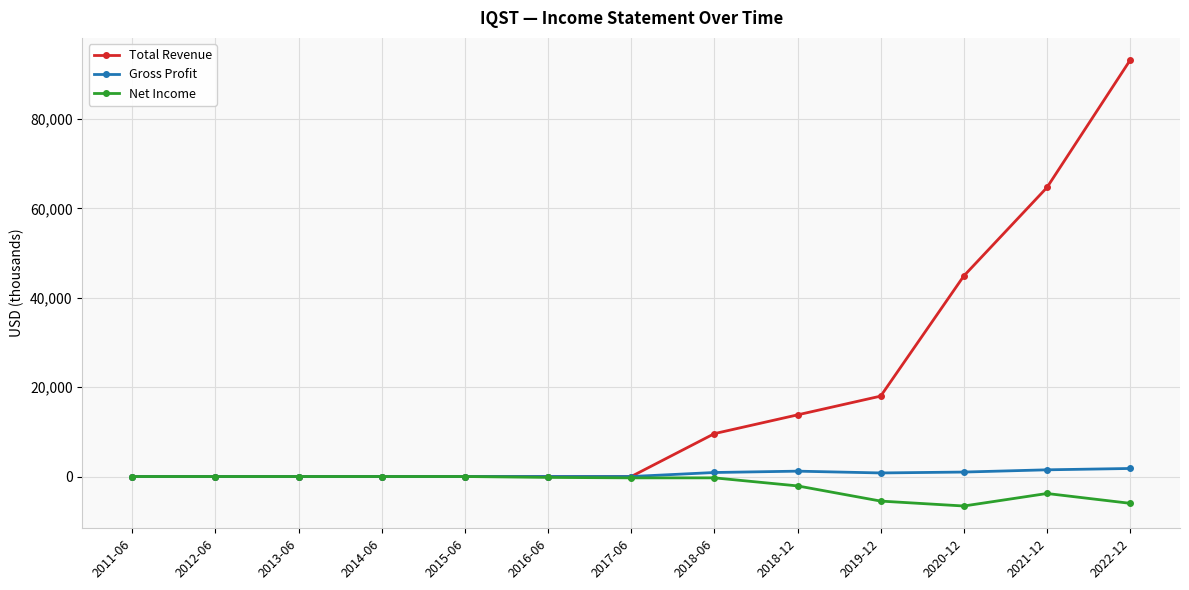

Rank the series at 2022-12 from highest to lowest value.

Total Revenue, Gross Profit, Net Income